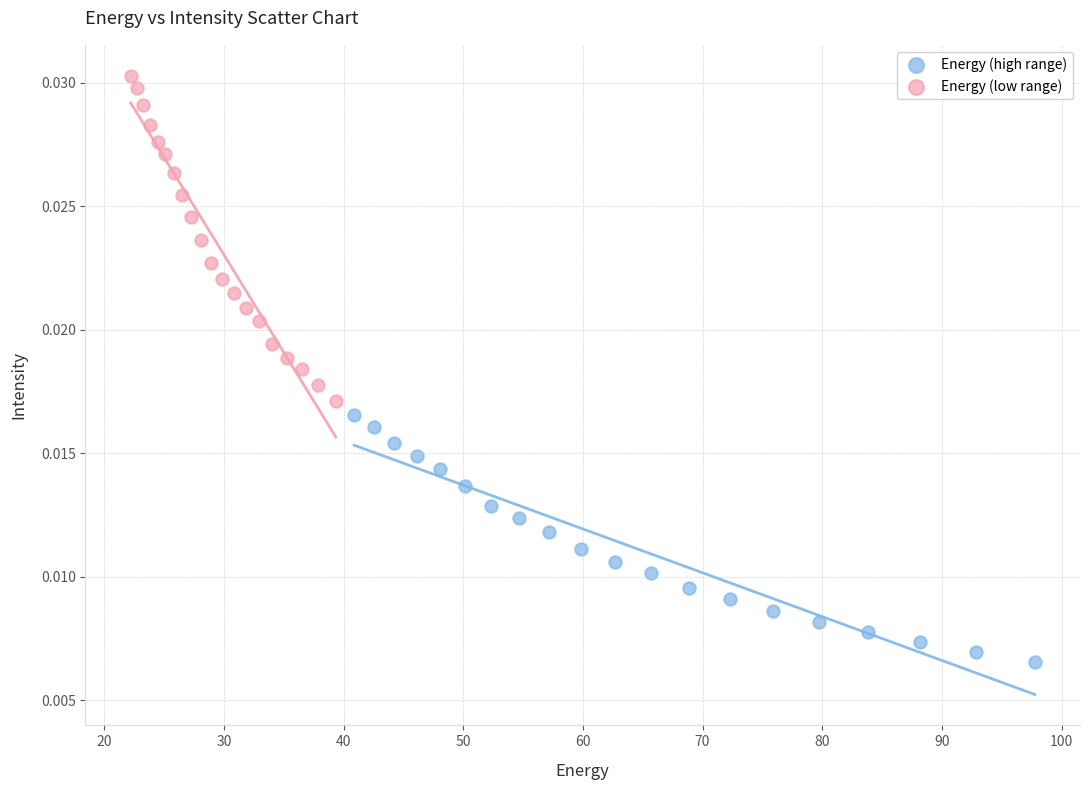

Which series has the widest spread of Y values?

Energy (low range)